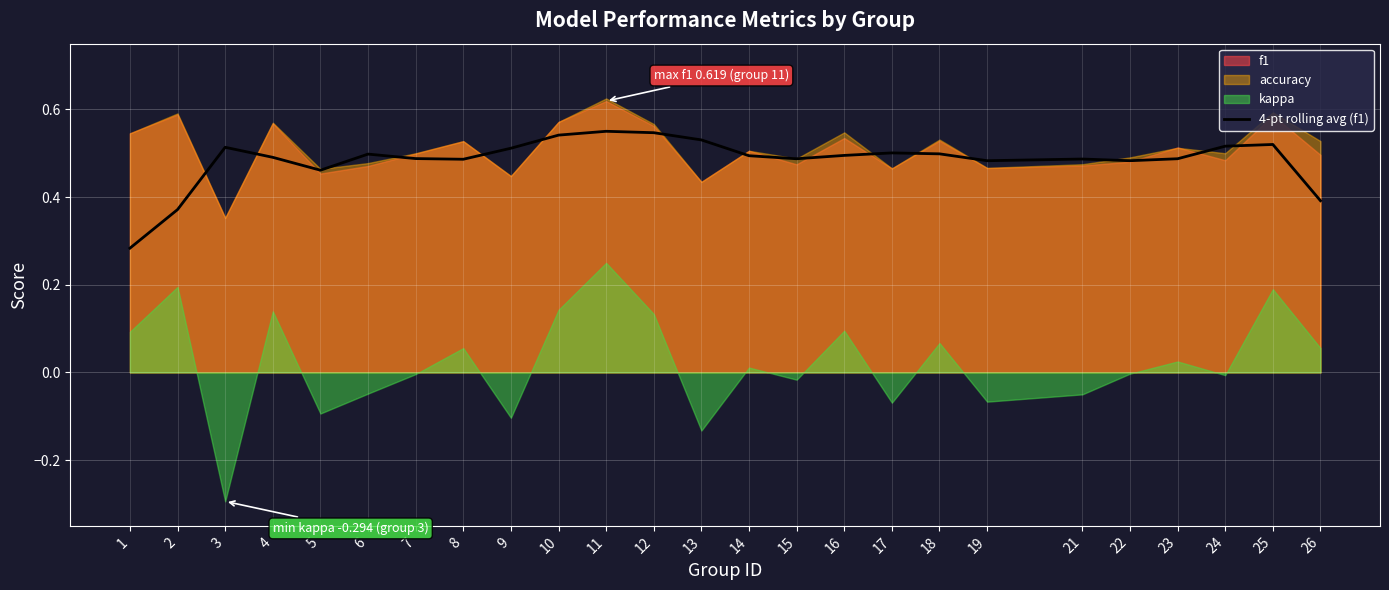

List the labels in order of value, largest first.

11, 12, 10, 13, 25, 24, 3, 9, 17, 18, 6, 16, 14, 4, 7, 23, 15, 21, 8, 19, 22, 5, 26, 2, 1